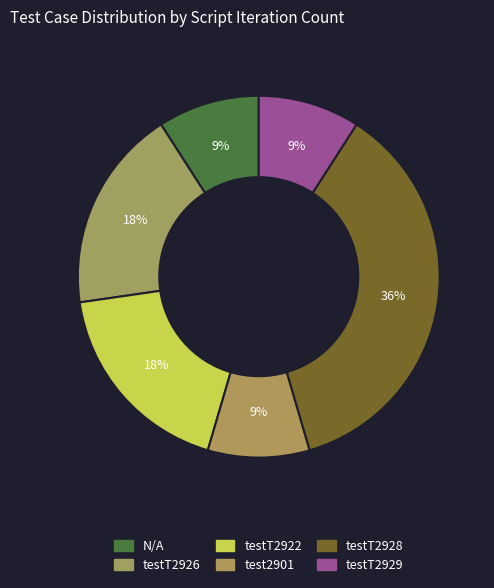

What percentage is the testT2926 slice, to the nearest percent?

18%